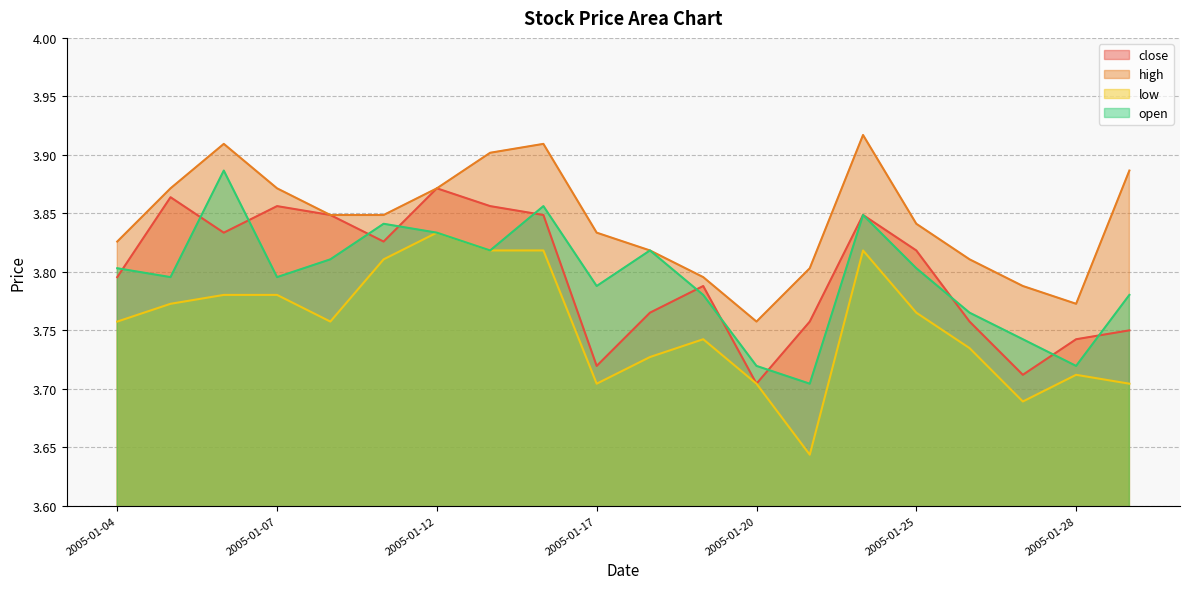

Rank the categories by high value from lowest to highest.

2005-01-20, 2005-01-28, 2005-01-27, 2005-01-19, 2005-01-21, 2005-01-26, 2005-01-18, 2005-01-04, 2005-01-17, 2005-01-25, 2005-01-10, 2005-01-11, 2005-01-05, 2005-01-07, 2005-01-12, 2005-01-31, 2005-01-13, 2005-01-06, 2005-01-14, 2005-01-24